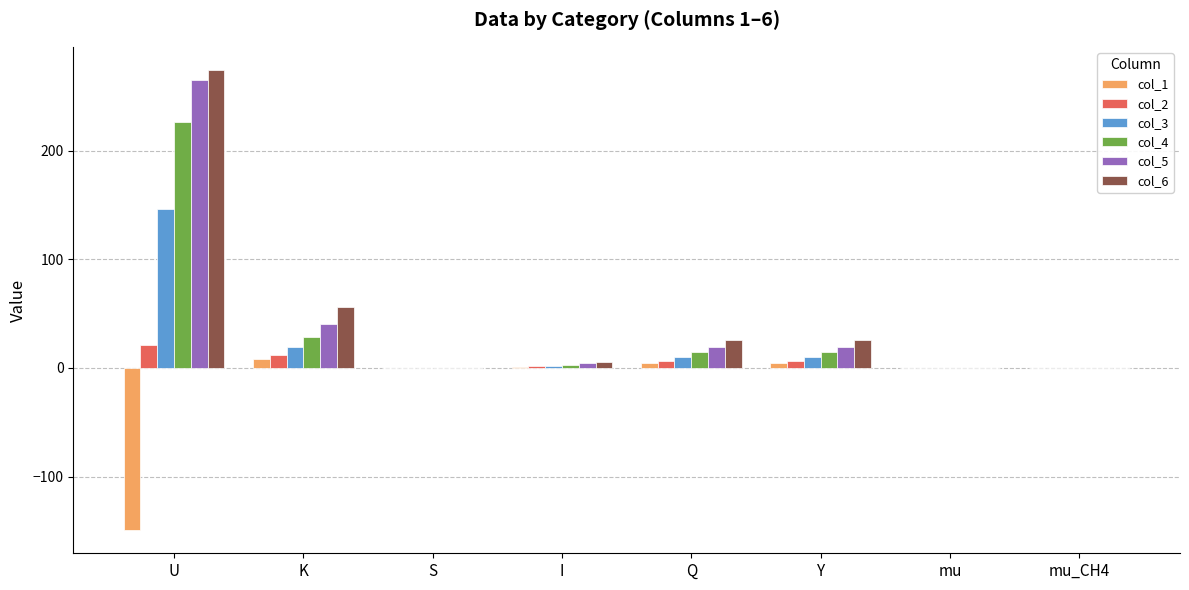

What is the sum of the col_3 values at K and U?

165.2